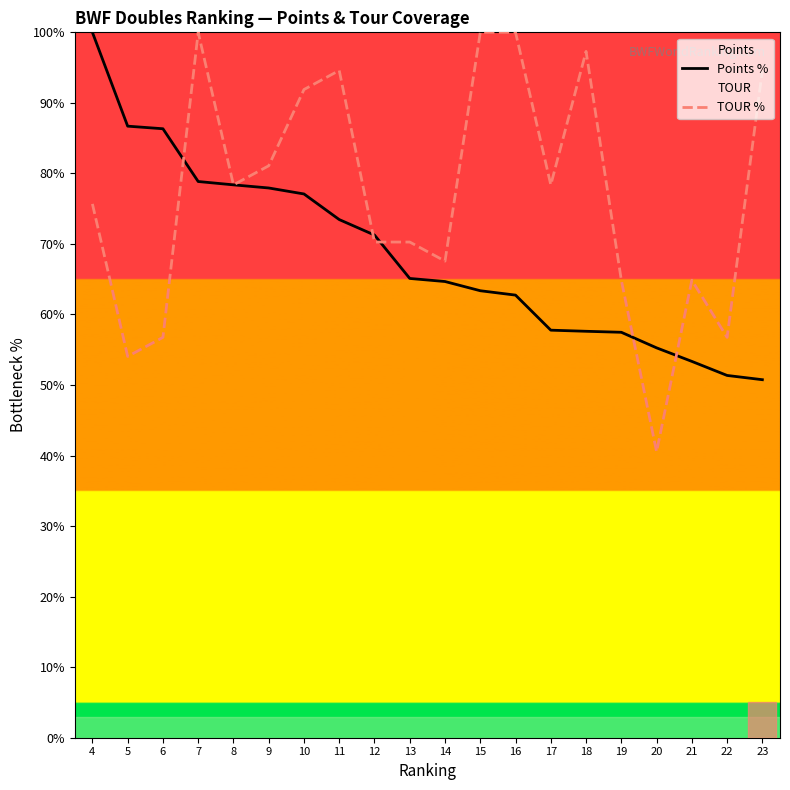

Where is Points % nearest to the value 75?

11